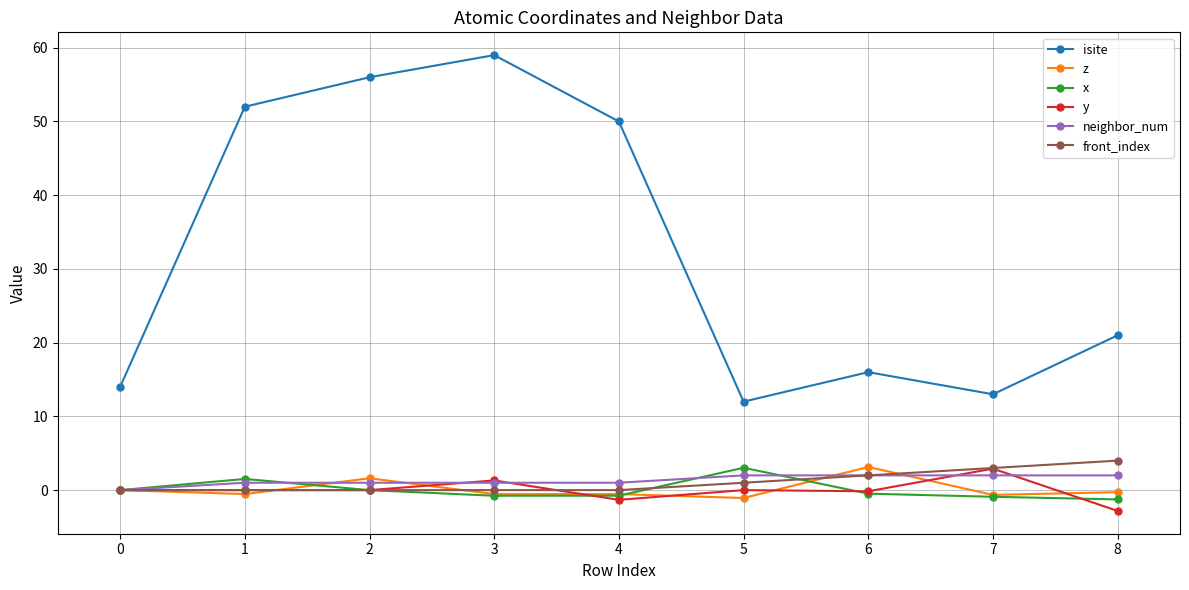

At which label does y reach its minimum?

8